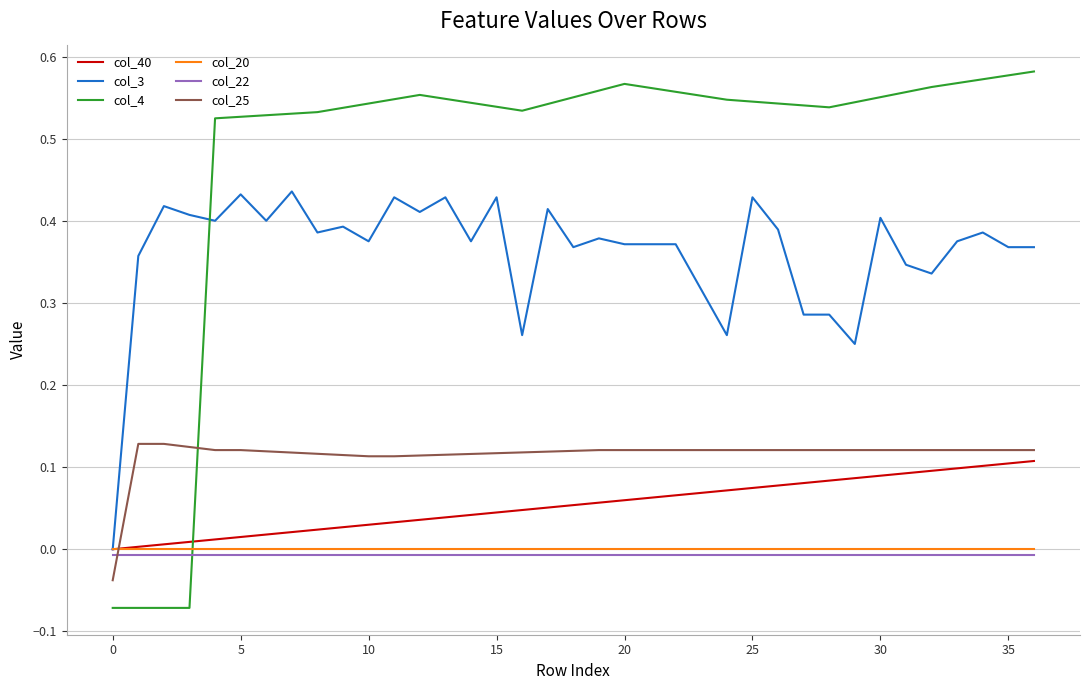

Which series has the largest total across all categories?

col_4